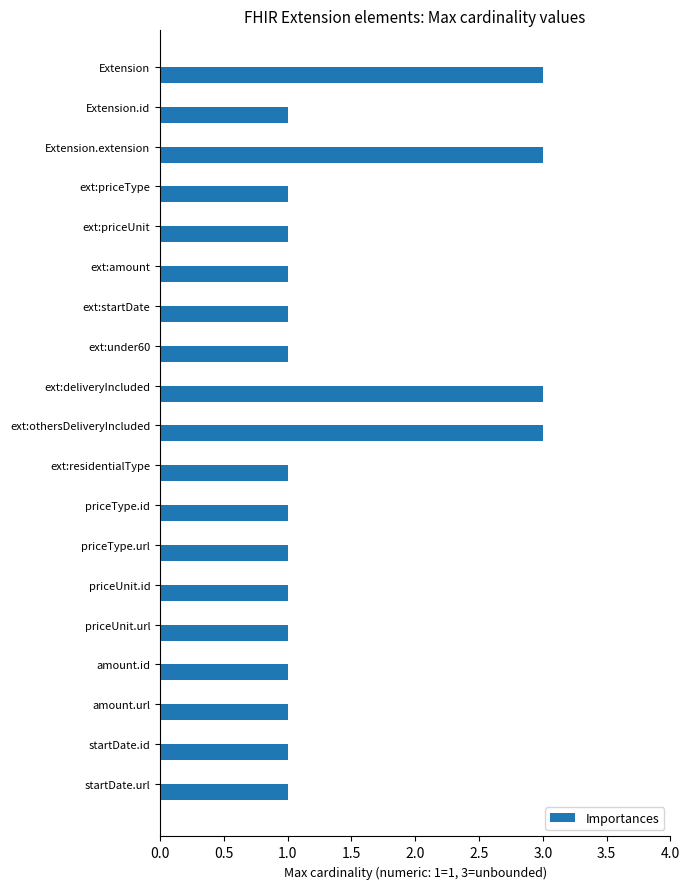

What is the ratio of the value at priceUnit.id to the value at amount.url?

1.0